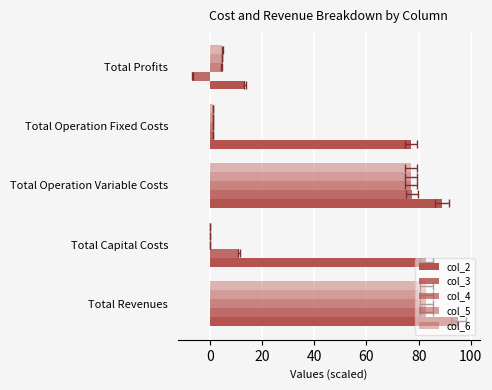

Does the chart contain stacked bars?

No